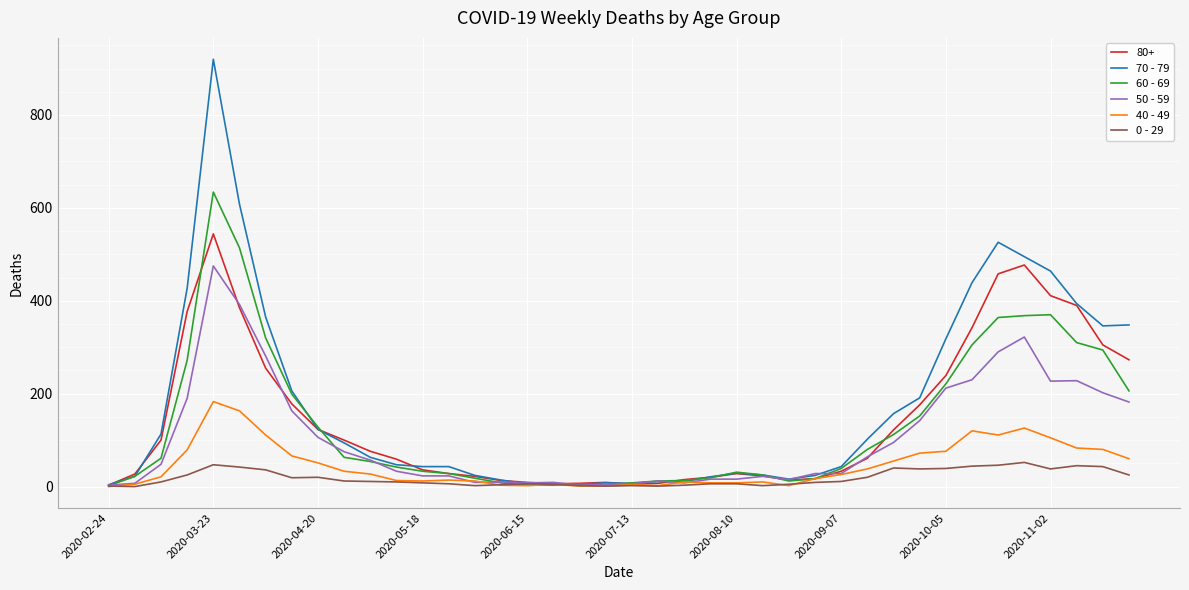

What is the difference between the second highest and second lowest values in the 40 - 49 series?

162